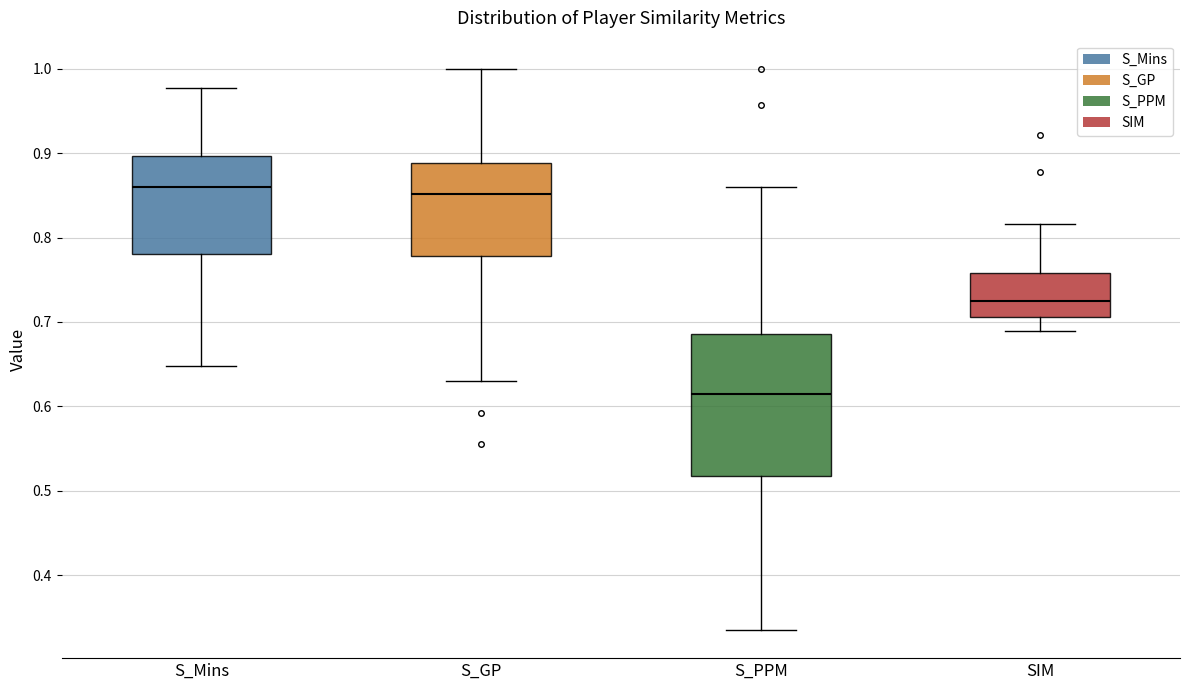

Reading left to right, read every box against the y-axis: the position of its median line, the range the box covers, and the ends of its whiskers. The values are not printed on the chart, so give them approximately, as read against the axis.

S_Mins: median 0.86, box 0.78 to 0.90, whiskers 0.65 to 0.98
S_GP: median 0.85, box 0.78 to 0.89, whiskers 0.63 to 1.00
S_PPM: median 0.61, box 0.52 to 0.69, whiskers 0.33 to 0.86
SIM: median 0.72, box 0.71 to 0.76, whiskers 0.69 to 0.82